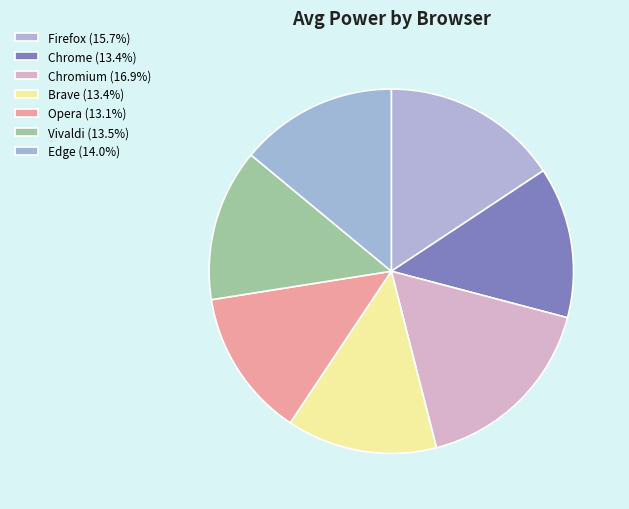

Does Chromium represent more than half of the total?

No